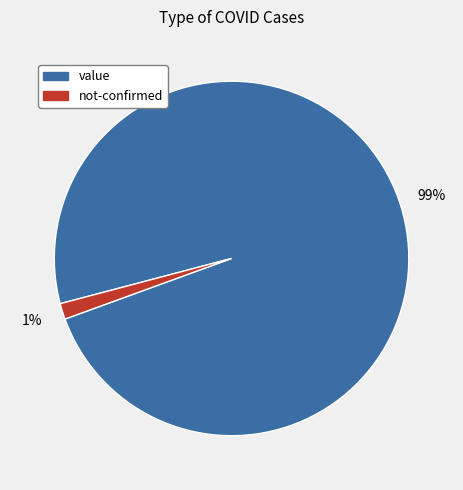

Count the number of slices in the pie.

2